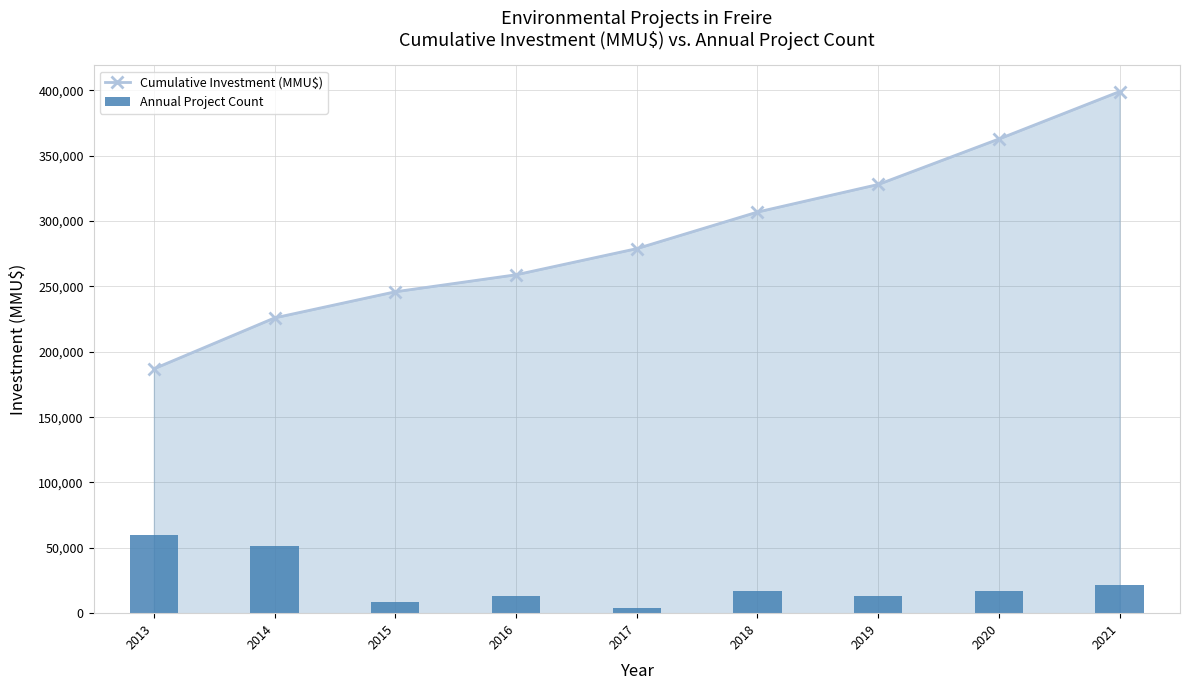

Where is Annual Project Count nearest to the value 32075?

2021